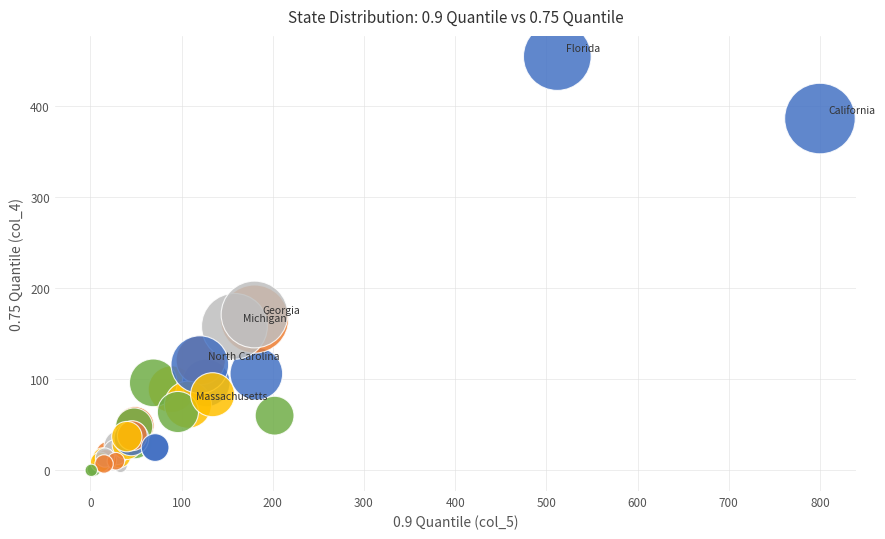

What Y value in the scatter plot is closest to 227?

171